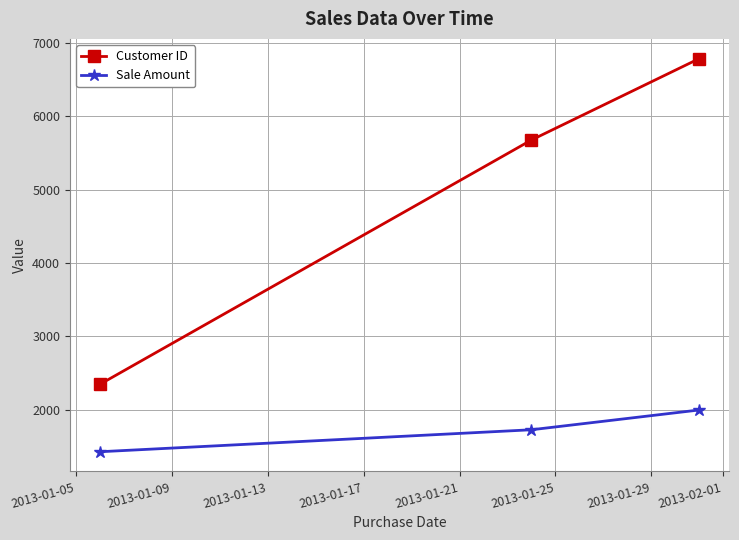

What is the sum of all Customer ID values?

14812